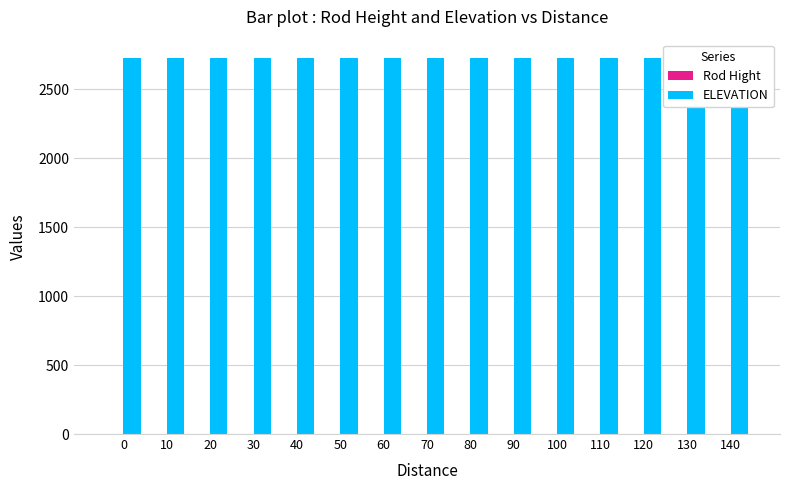

How many groups of bars are there?

15